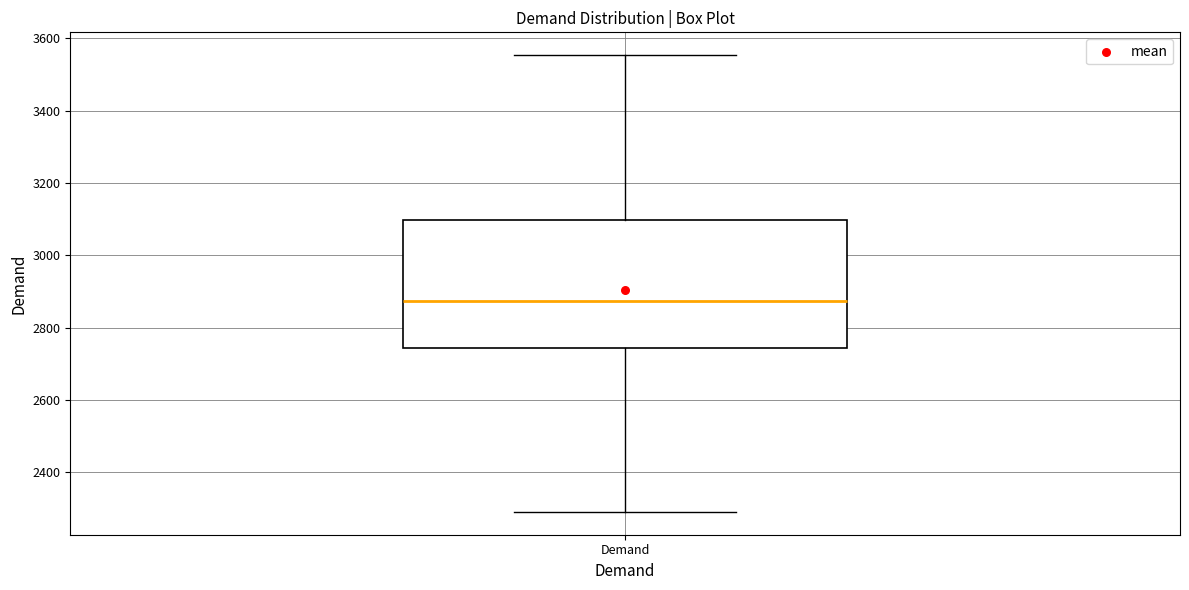

Transcribe this box plot: give where the median line is, the range the box spans, and where the two whiskers end, as read against the y-axis. The values are not printed on the chart, so give them approximately, as read against the axis.

median 2880, box 2740 to 3100, whiskers 2300 to 3560